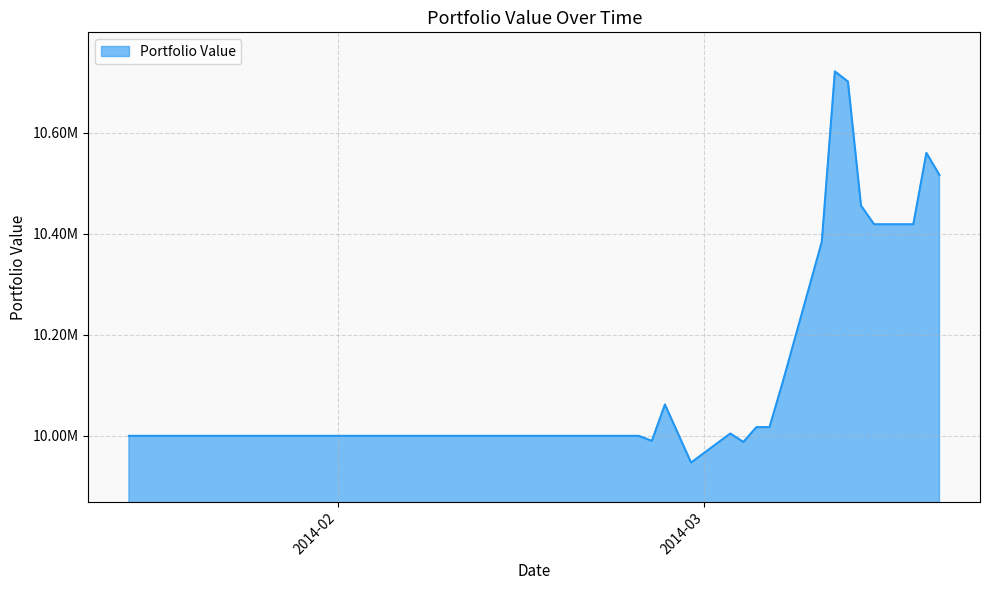

Where is the first local maximum?

2014-02-26